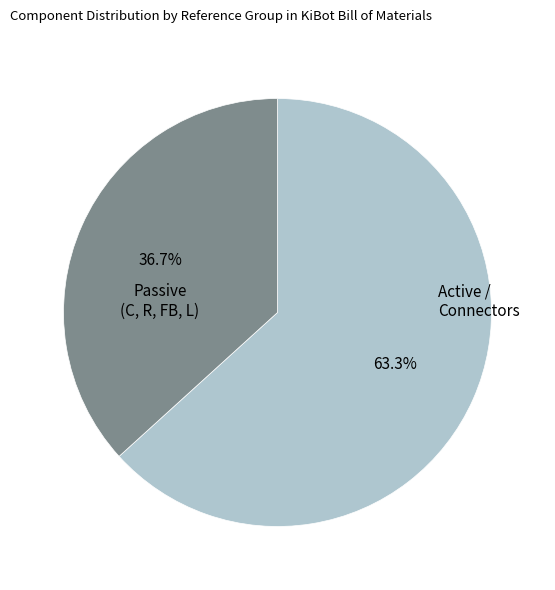

Is there any slice that represents more than half of the pie?

Yes